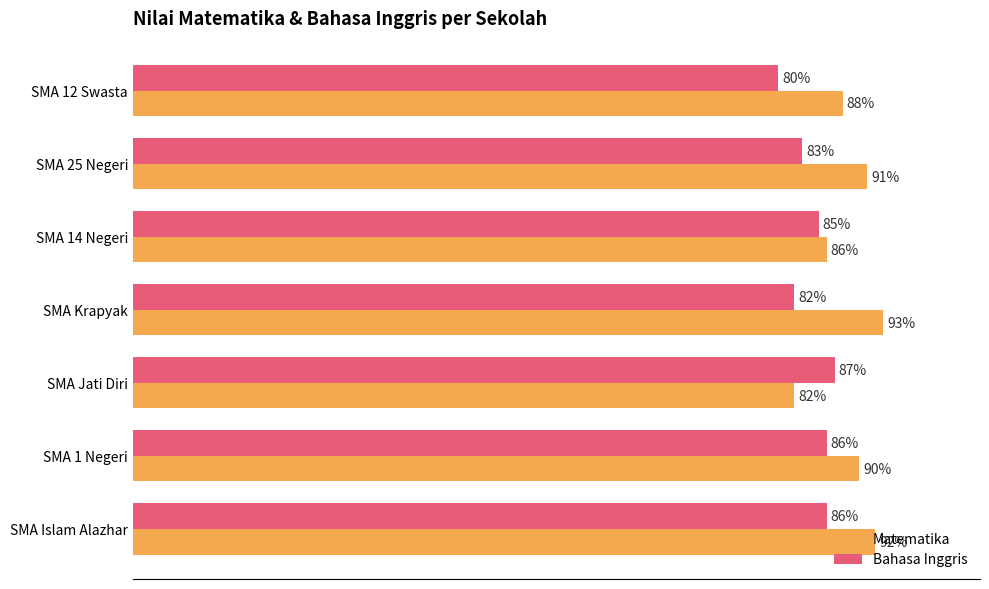

At which label is Matematika closest to 87?

SMA 14 Negeri